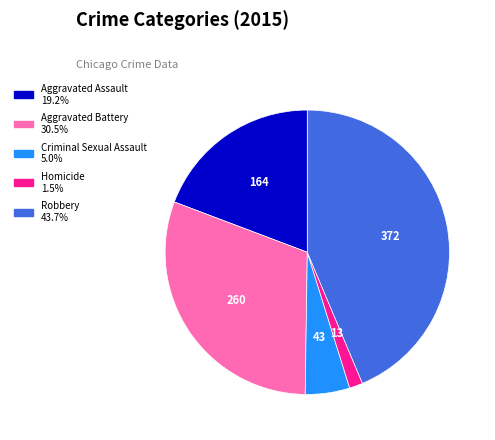

Rank the categories by value from lowest to highest.

Homicide, Criminal Sexual Assault, Aggravated Assault, Aggravated Battery, Robbery